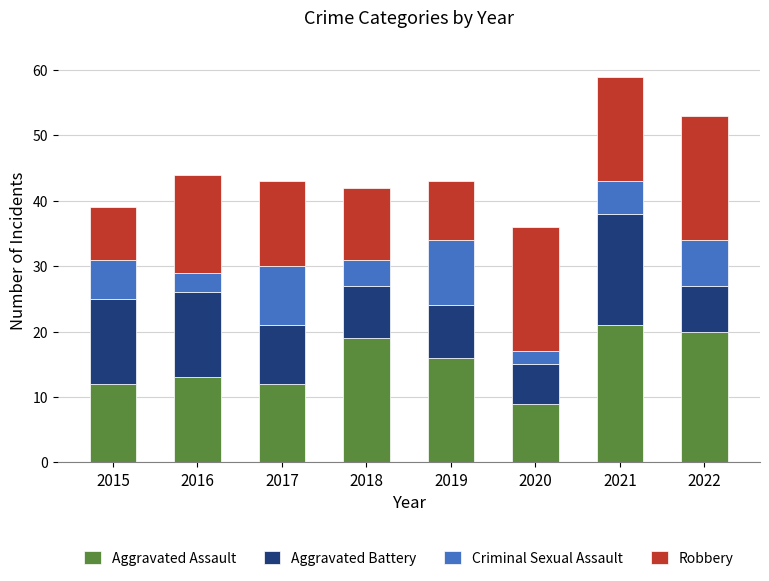

At which label does Aggravated Assault reach its minimum?

2020